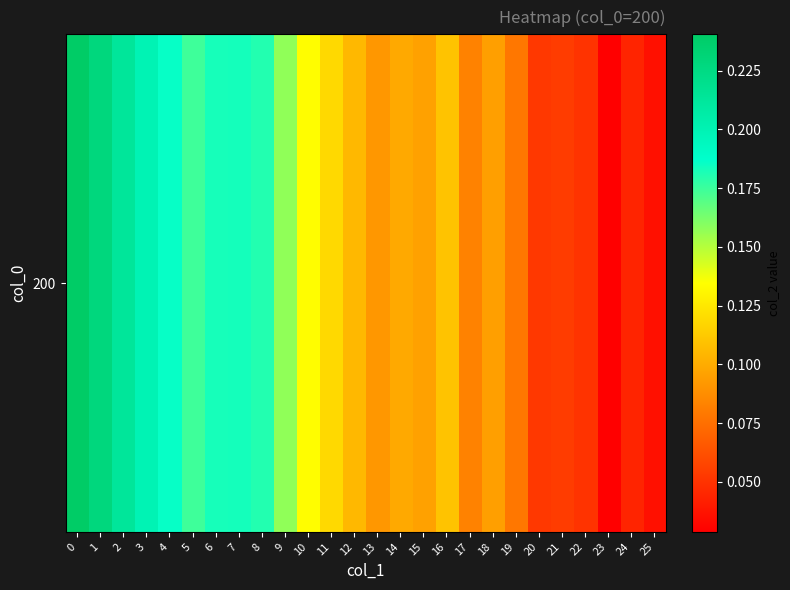

At which category does the chart reach its minimum across all series?

23